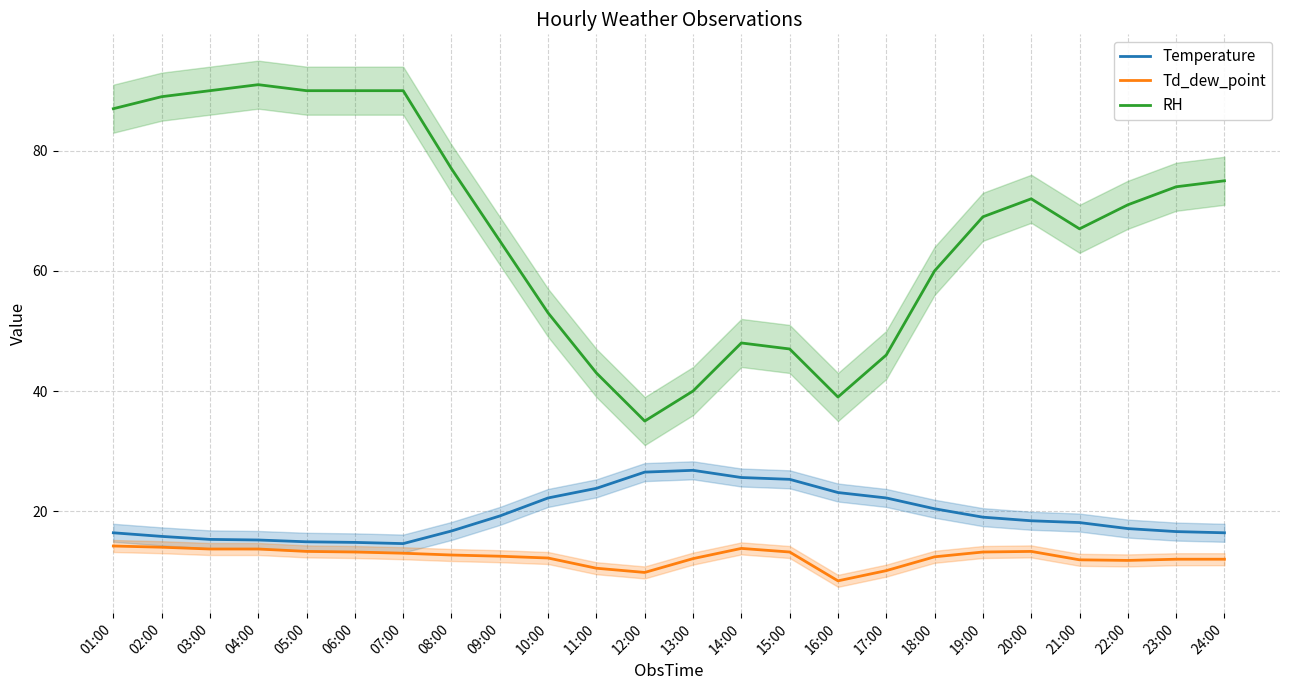

Count the number of data series in this chart.

3